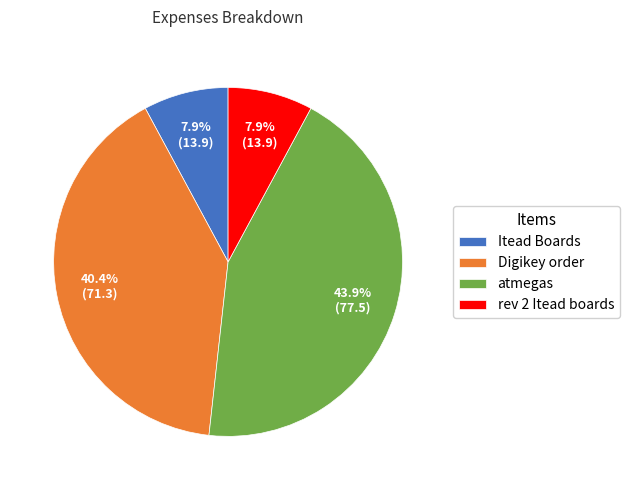

Is there any slice that represents more than half of the pie?

No